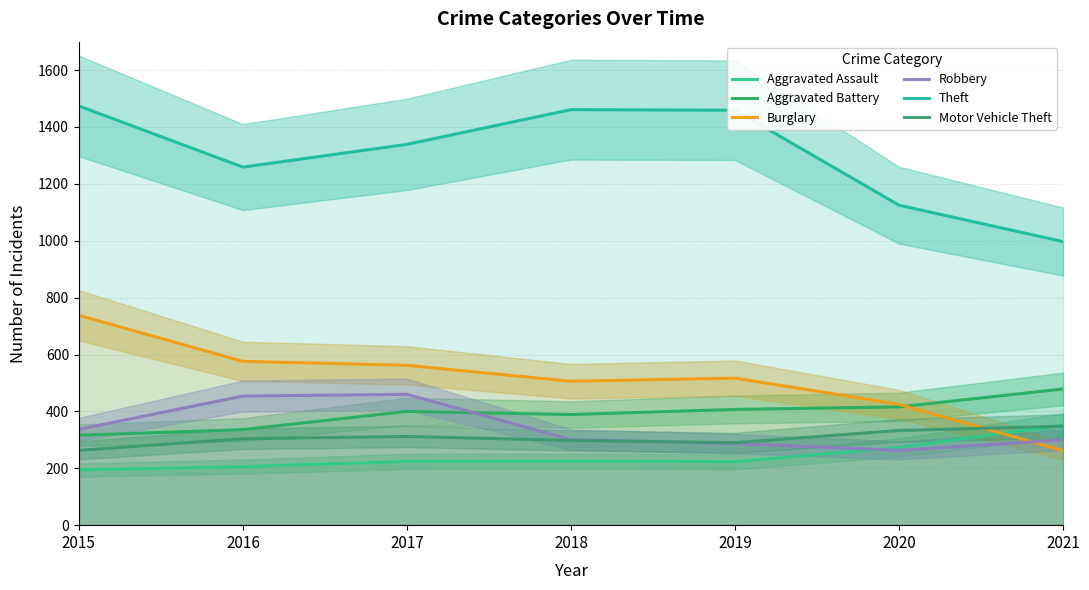

What are all the series names shown in the legend?

Aggravated Assault, Aggravated Battery, Burglary, Robbery, Theft, Motor Vehicle Theft